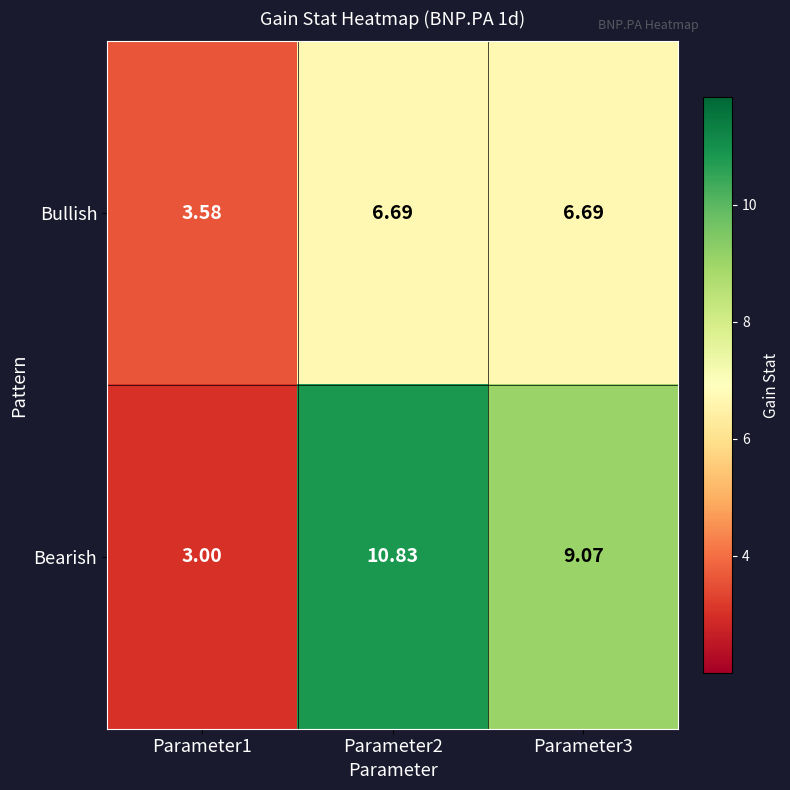

Rank the series at Parameter1 from highest to lowest value.

Bullish, Bearish